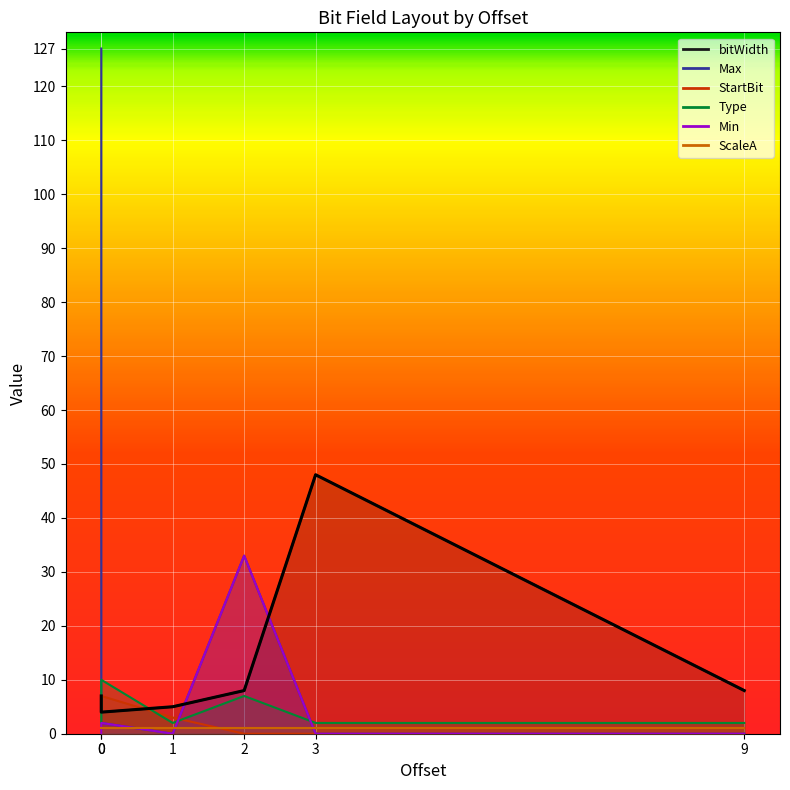

Which series has the largest total across all categories?

Max